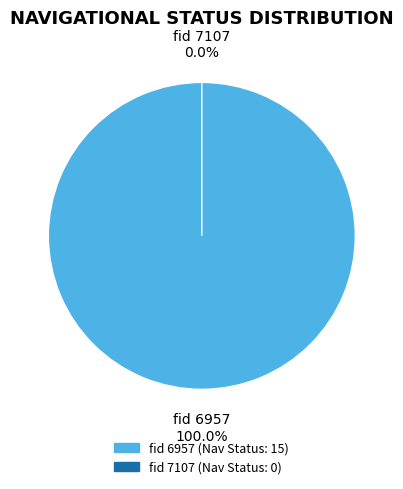

Which category has the smallest portion of the pie?

7107